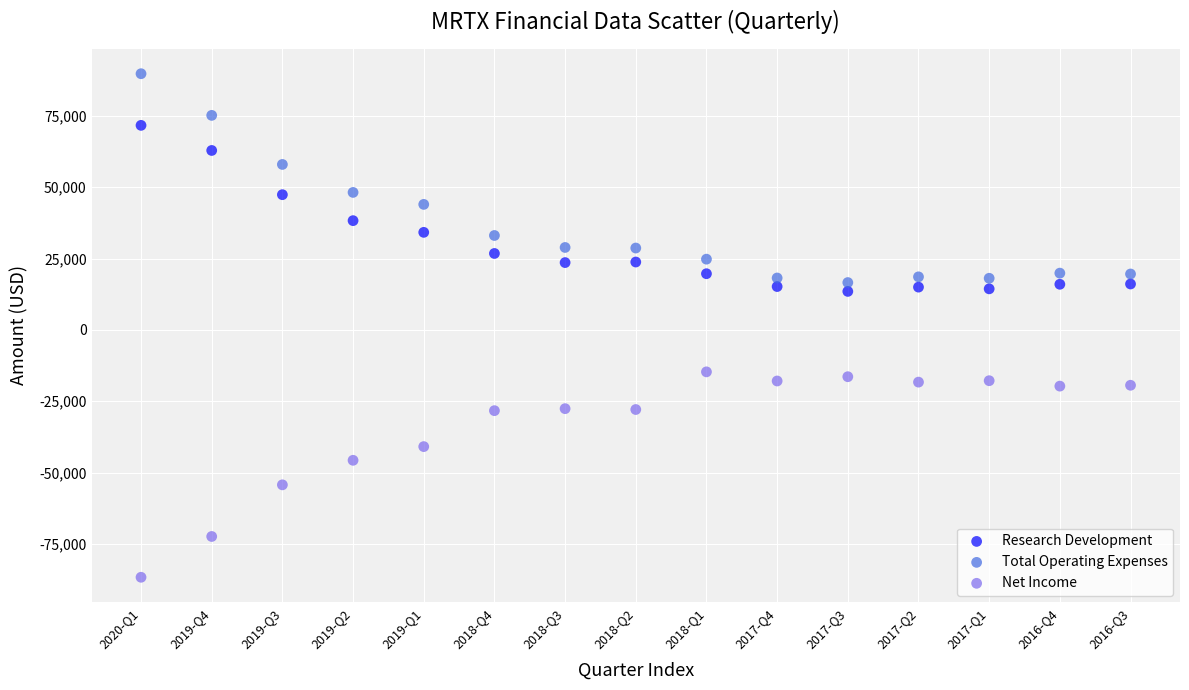

Which series reaches the minimum Y coordinate?

Net Income